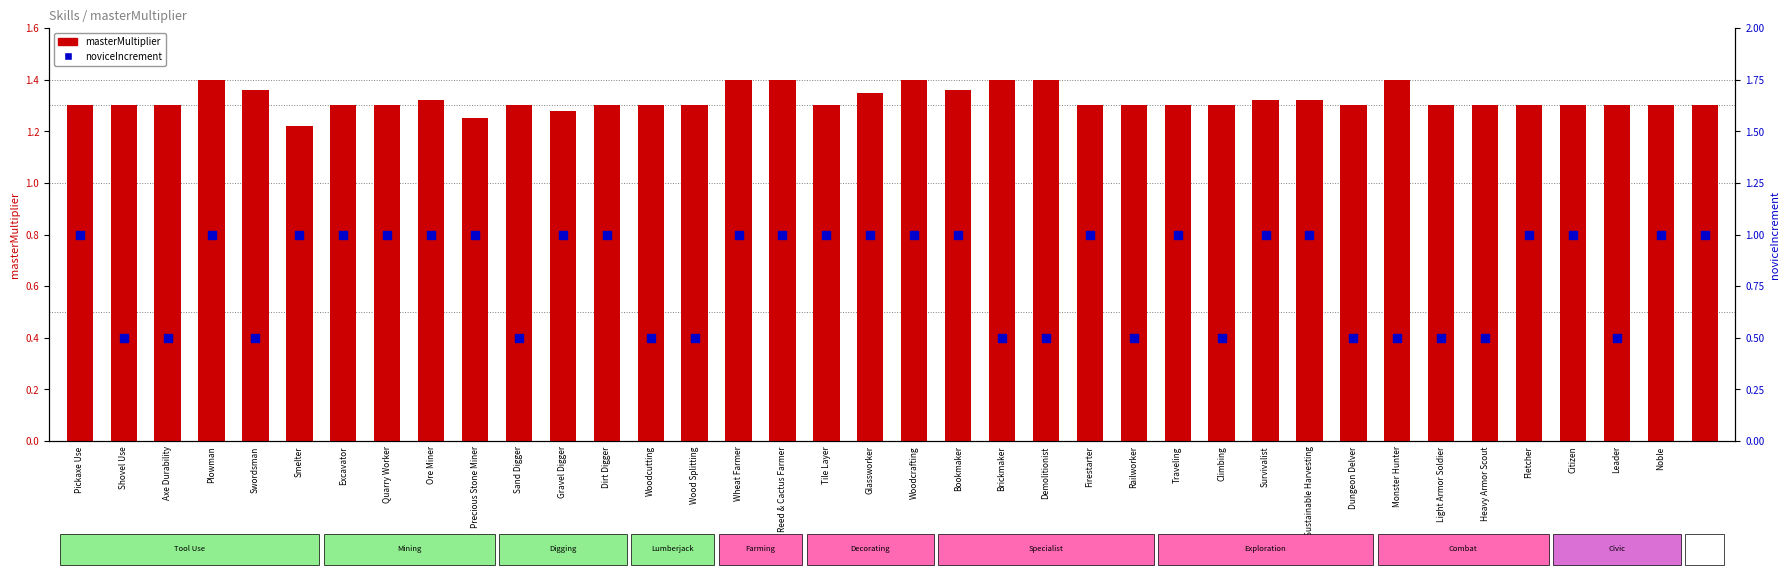

At which category is the sum across all series the highest?

Plowman